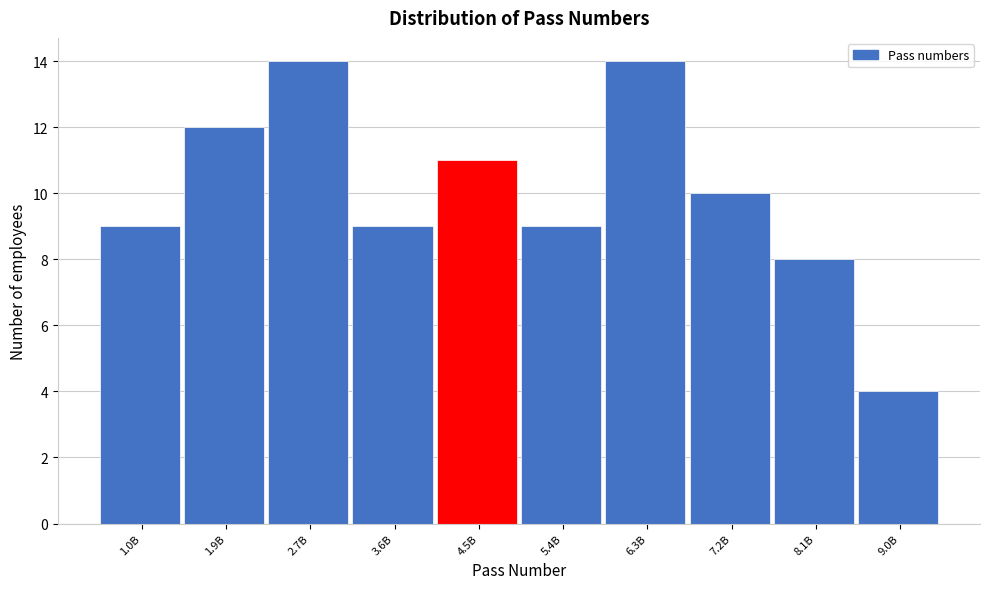

Reading left to right, transcribe all the data shown in this chart.

1.0B=9	1.9B=12	2.7B=14	3.6B=9	4.5B=11	5.4B=9	6.3B=14	7.2B=10	8.1B=8	9.0B=4